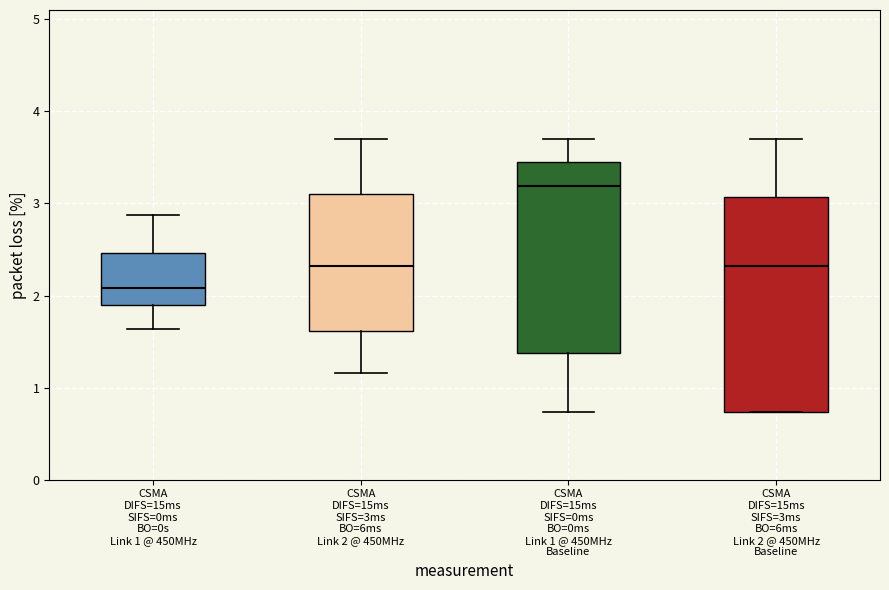

Which box is the tallest, from its lower edge to its upper edge?

CSMA DIFS=15ms SIFS=3ms BO=6ms Link 2 @ 450MHz Baseline